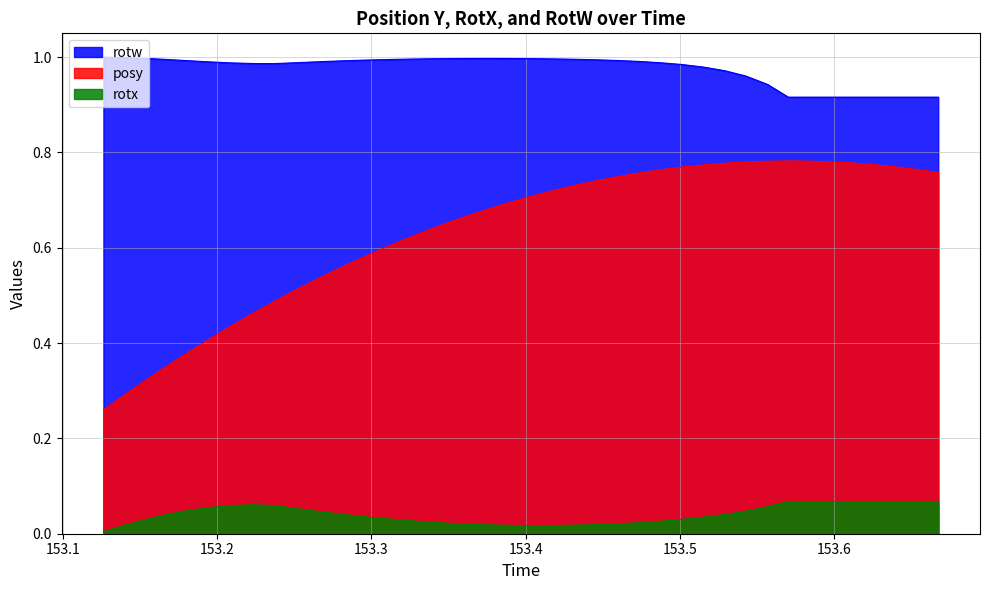

Which series has the widest spread of values?

posy